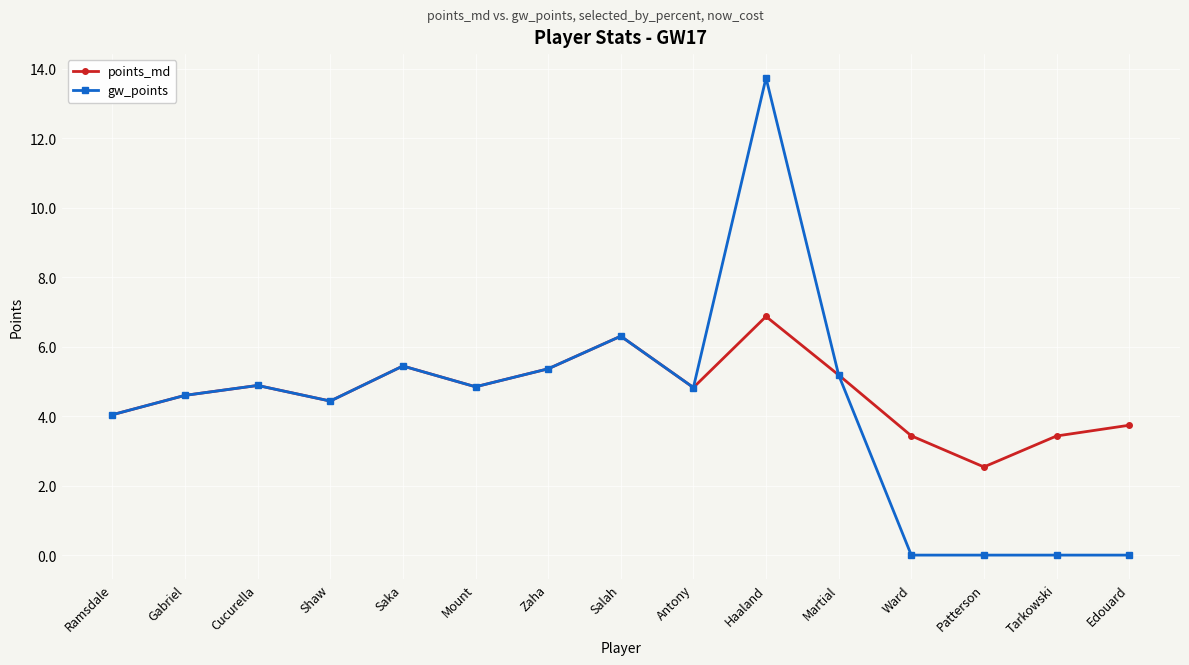

What is the average value of the gw_points series?

4.2